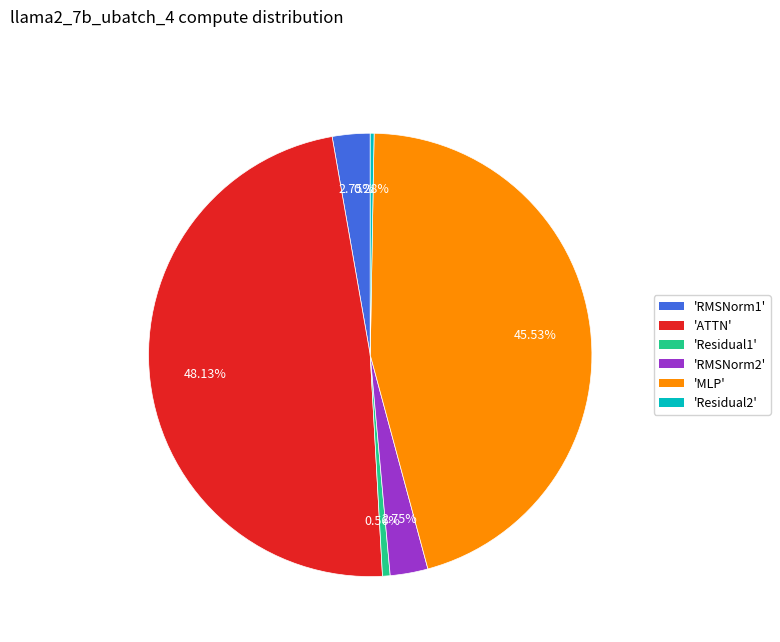

To the nearest percent, what is the average slice percentage?

17%